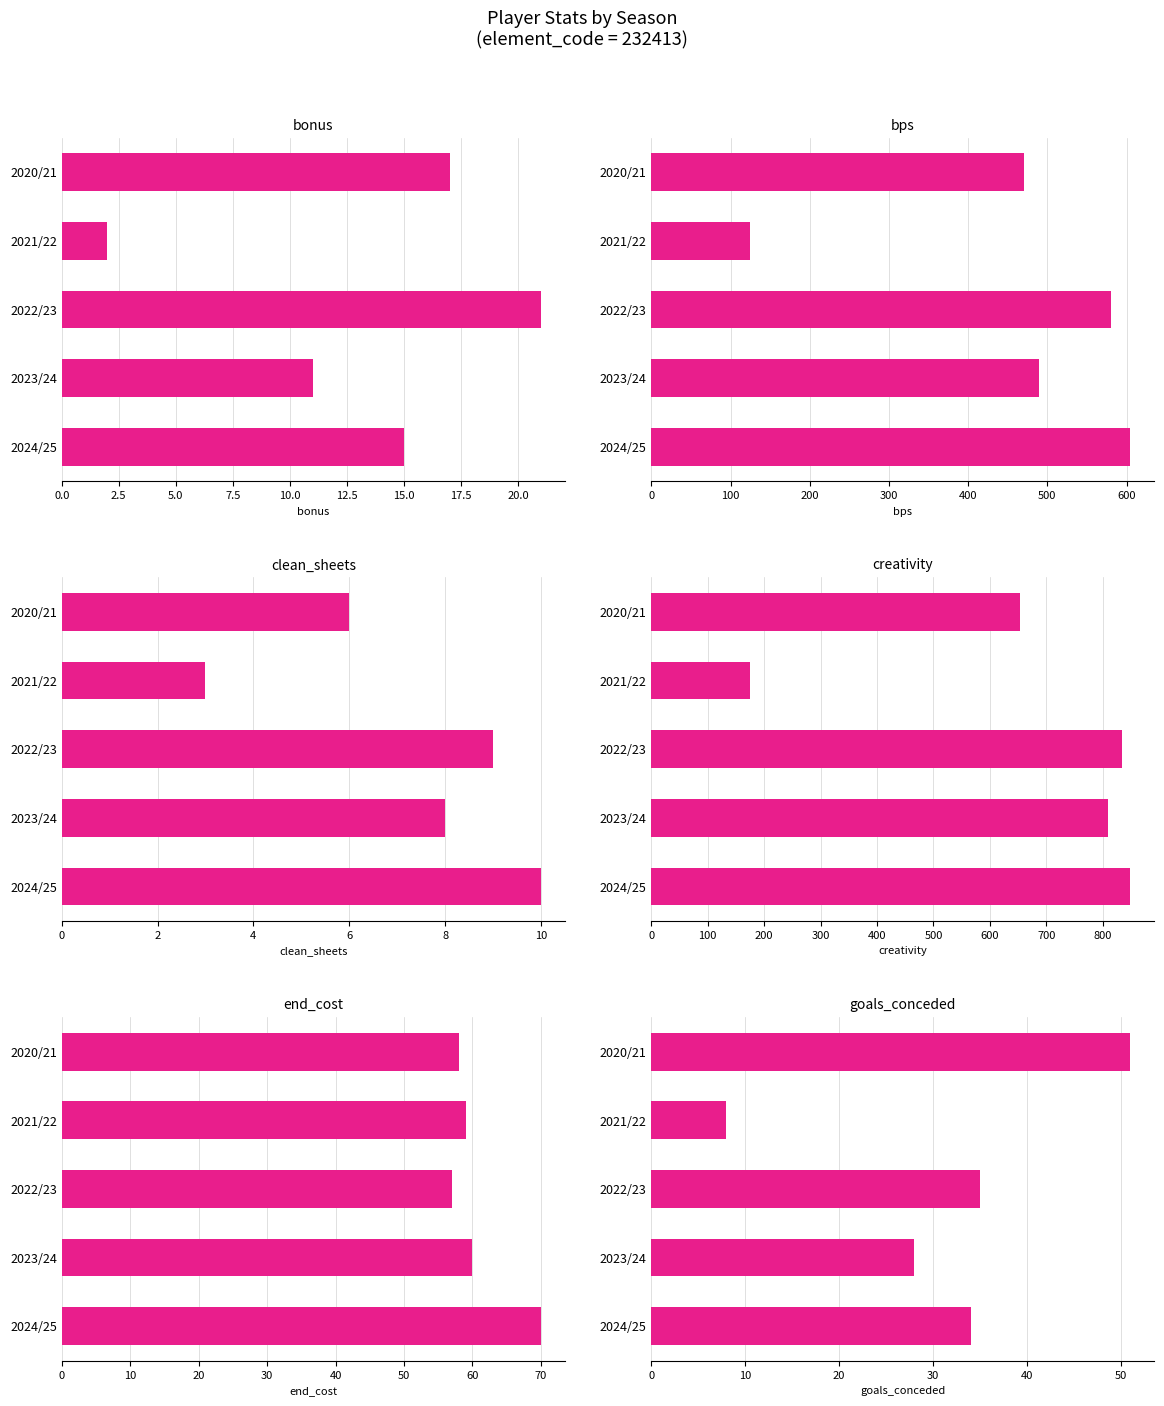

The value of bps at 2021/22 is 178.1. True or false?

False